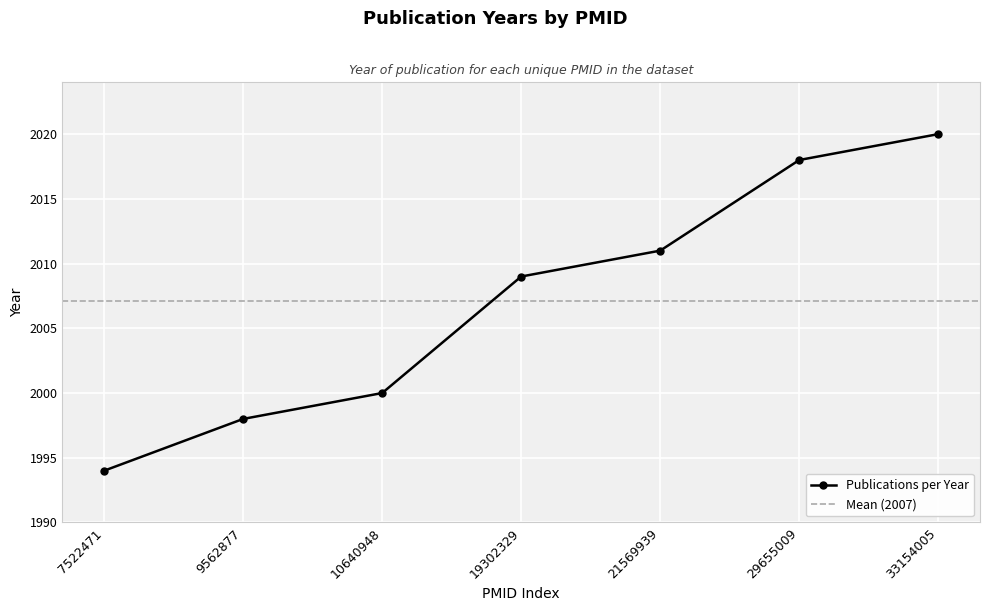

List the labels in order of value, largest first.

33154005, 29655009, 21569939, 19302329, 10640948, 9562877, 7522471